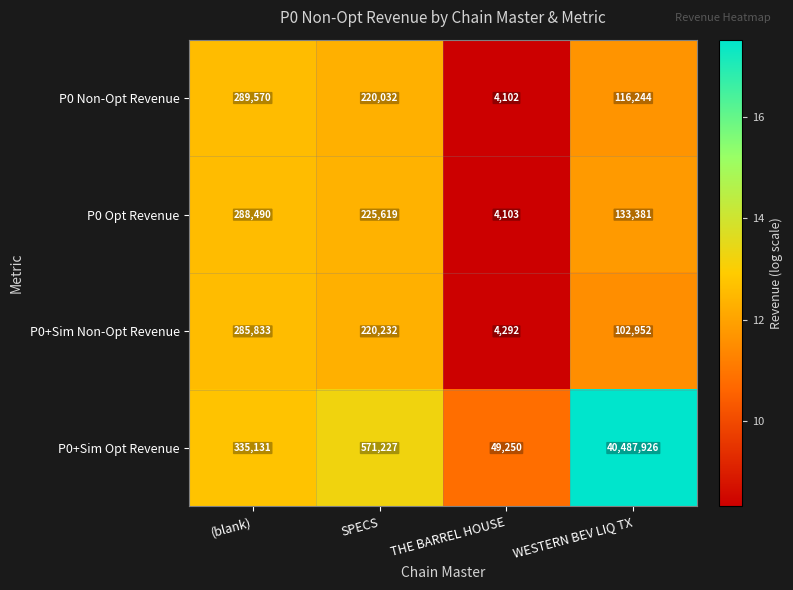

Reading right to left, list all the values displayed in this chart.

P0 Non-Opt Revenue: WESTERN BEV LIQ TX=116244	THE BARREL HOUSE=4102	SPECS=220032	(blank)=289570
P0 Opt Revenue: WESTERN BEV LIQ TX=133381	THE BARREL HOUSE=4103	SPECS=225619	(blank)=288490
P0+Sim Non-Opt Revenue: WESTERN BEV LIQ TX=102952	THE BARREL HOUSE=4292	SPECS=220232	(blank)=285833
P0+Sim Opt Revenue: WESTERN BEV LIQ TX=40487926	THE BARREL HOUSE=49250	SPECS=571227	(blank)=335131